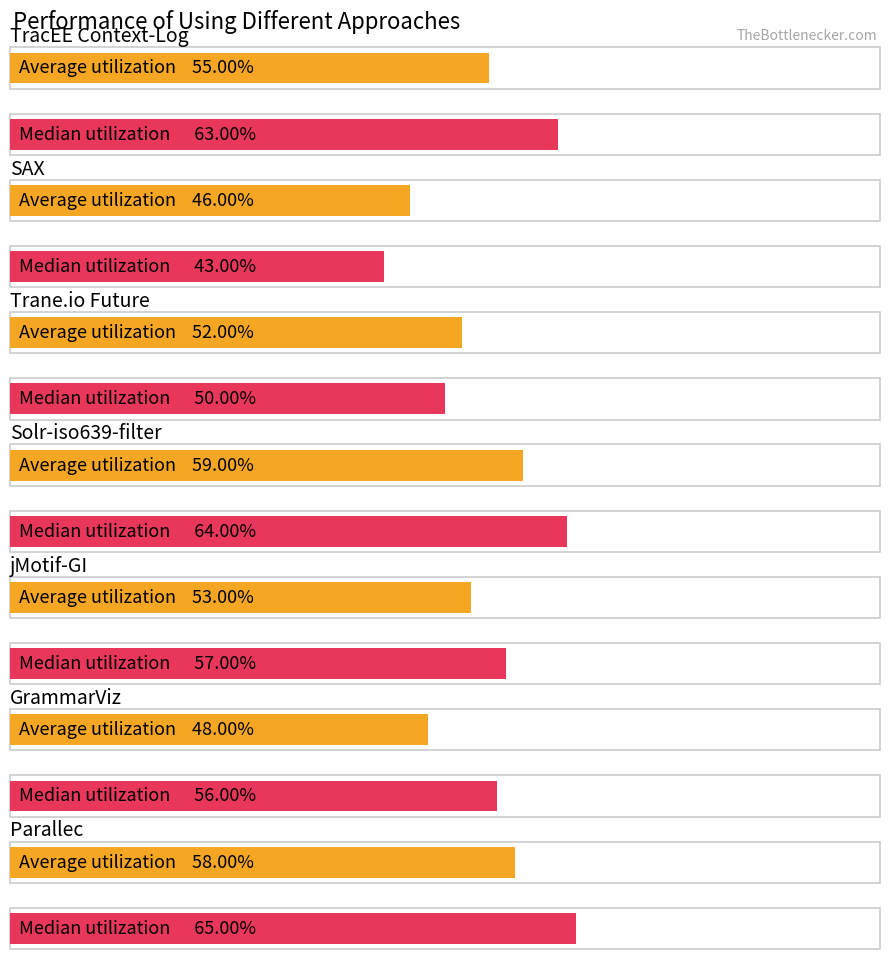

What is the minimum value shown in the chart?

0.4